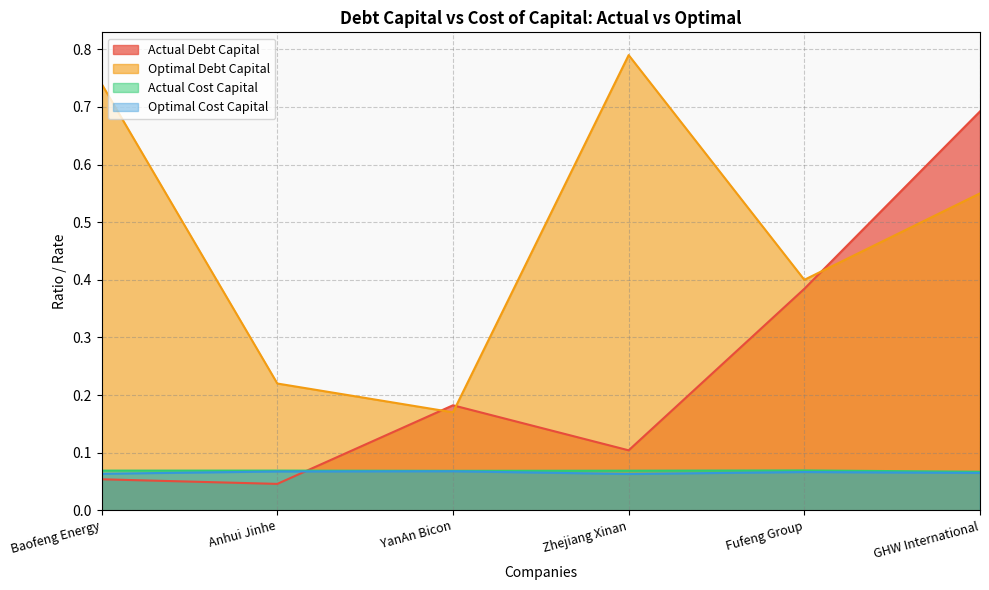

At which category does the chart reach its minimum across all series?

Anhui Jinhe